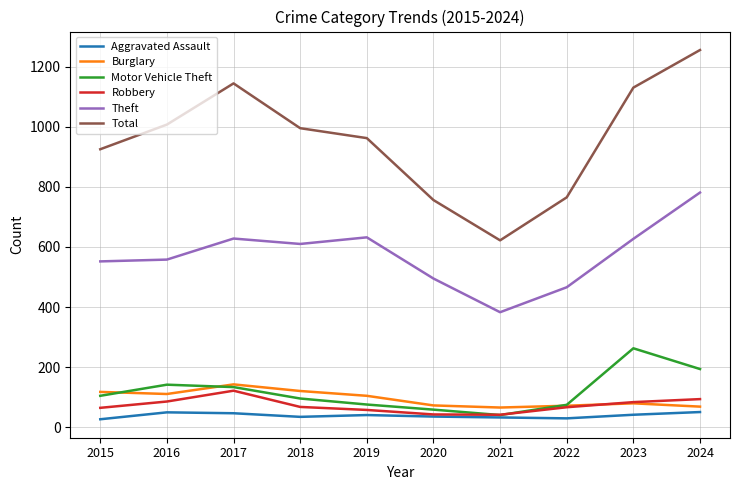

How many interior local valleys does the Total series have?

1